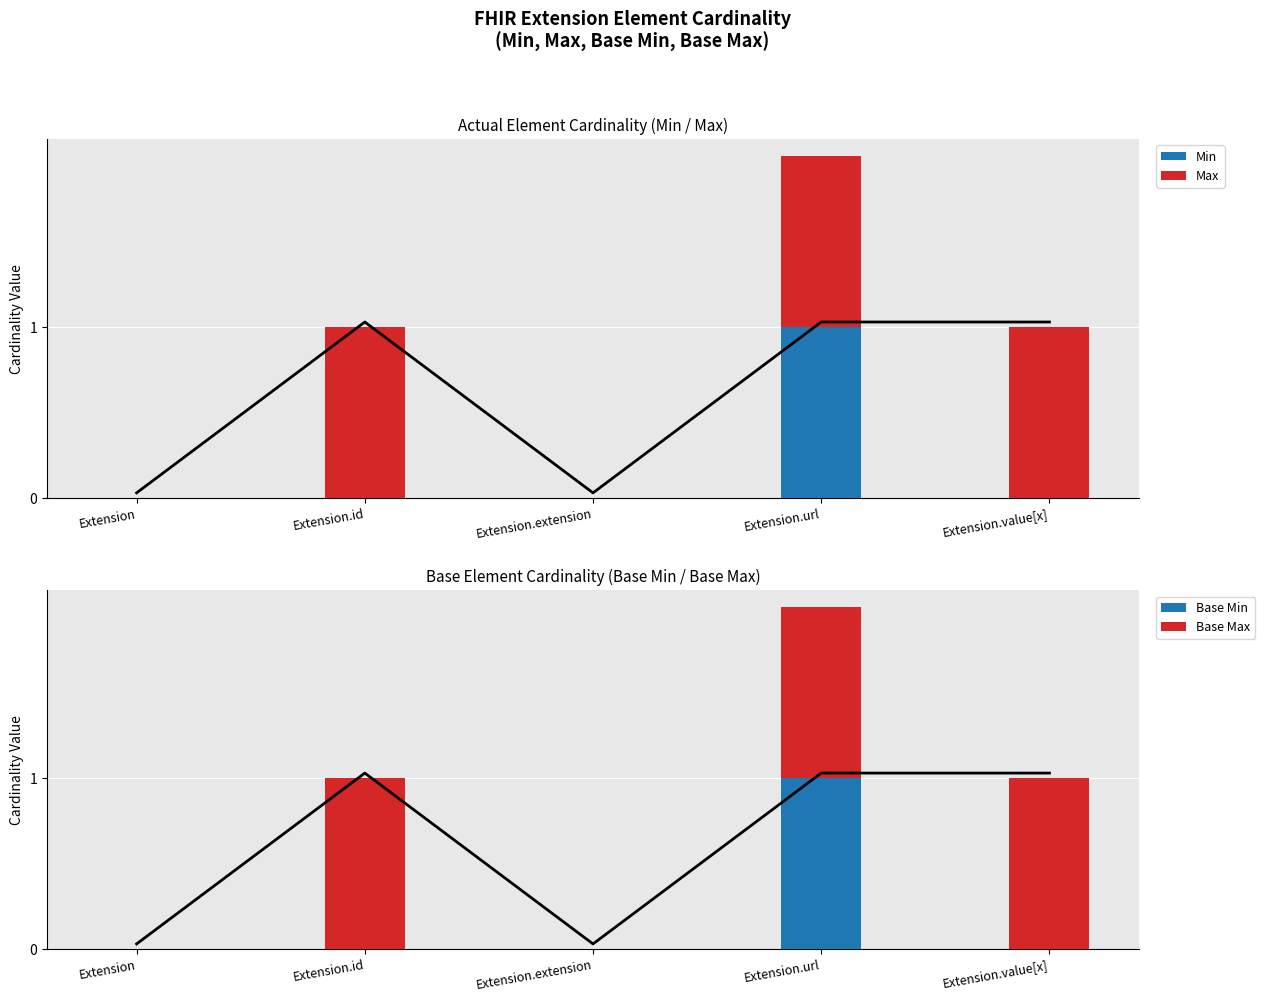

At which category does the chart reach its minimum across all series?

Extension